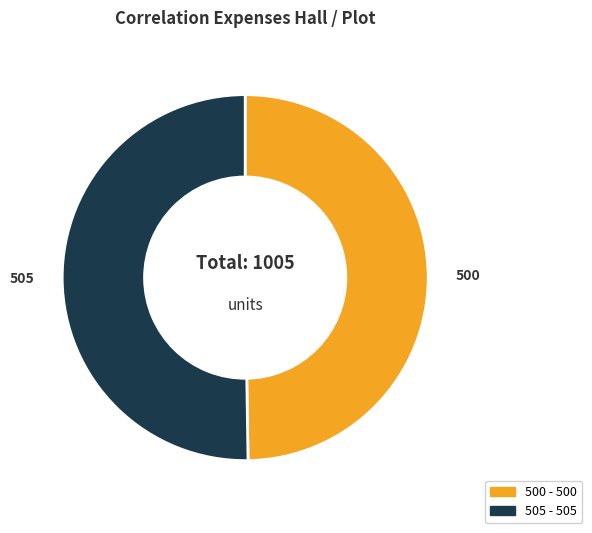

Combined, do 500 and 505 account for over 50%?

Yes